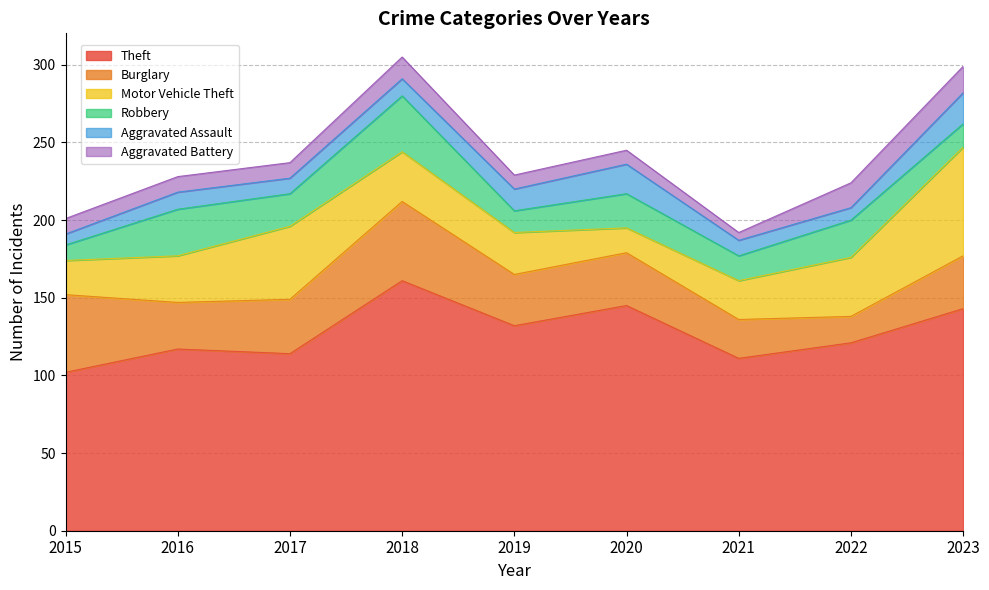

What is the value of the Robbery point at the 7th from the left?

16